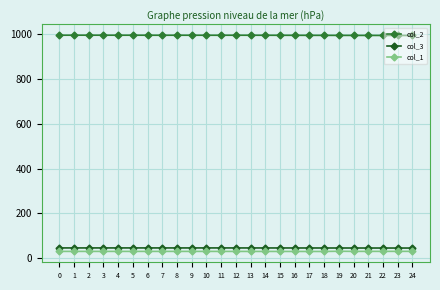

Which series has the largest total across all categories?

col_2